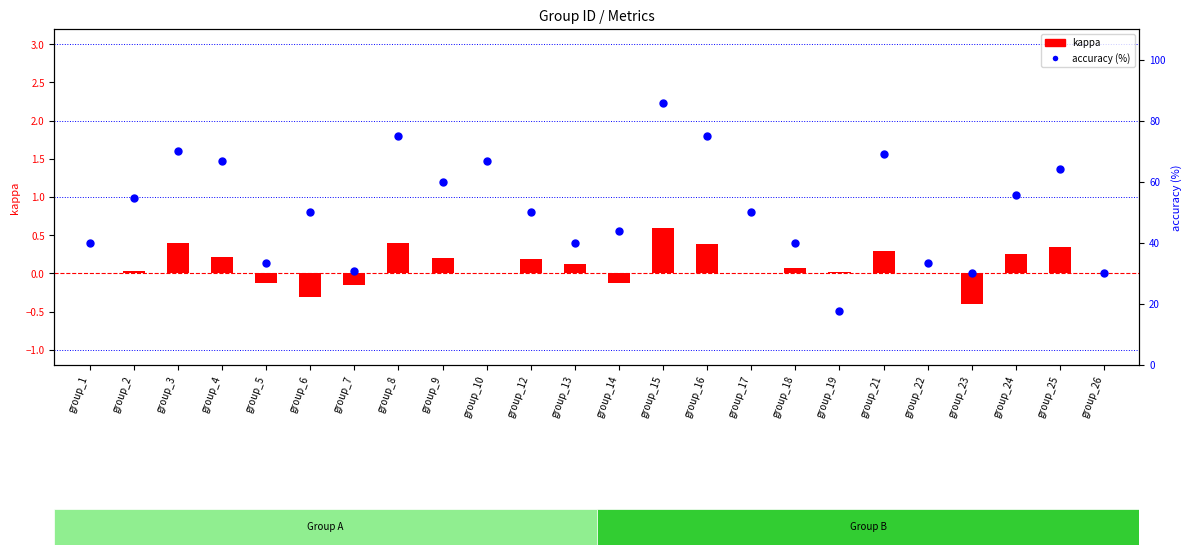

What are all the series names shown in the legend?

kappa, accuracy (%)